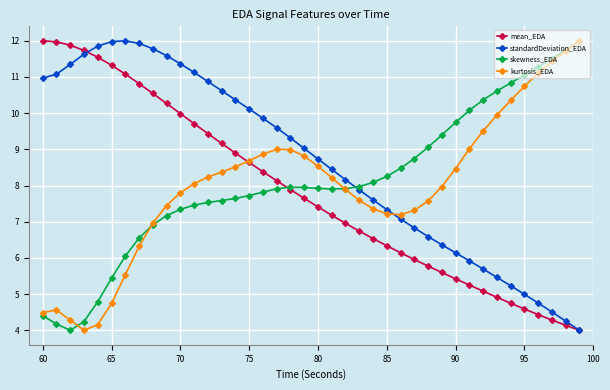

How many times do kurtosis_EDA and standardDeviation_EDA cross each other?

1